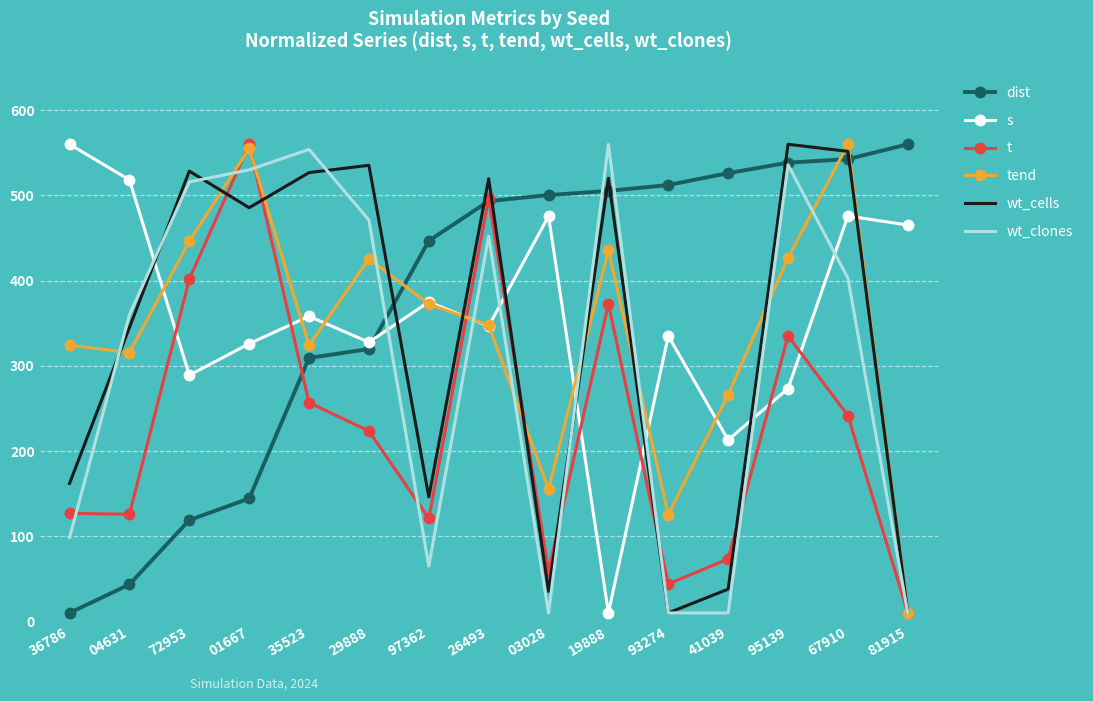

At which category is the sum across all series the highest?

67910